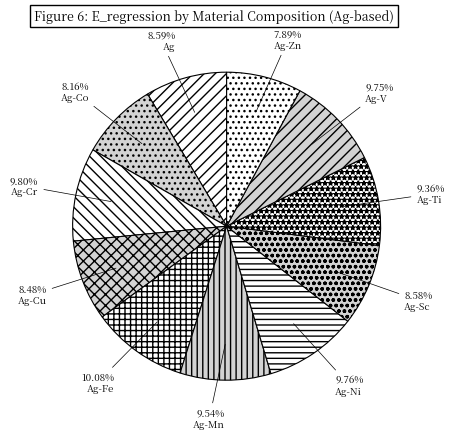

To the nearest percent, what is the combined percentage of Ag-Cu and Ag-Co?

17%